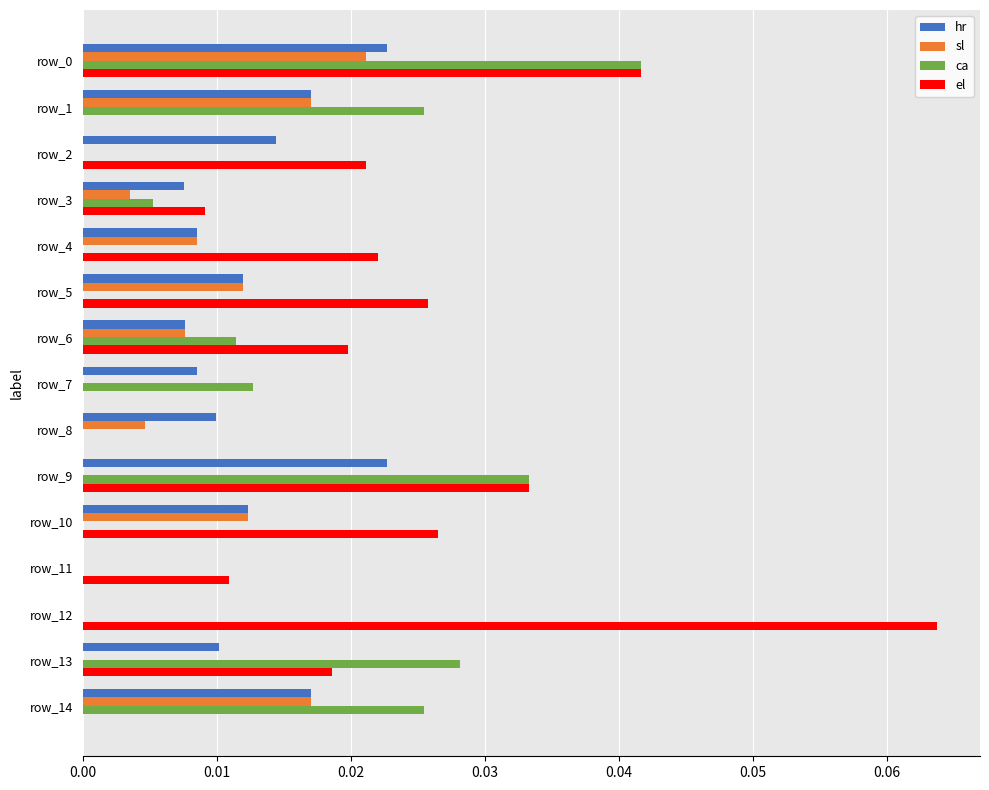

Is it true that el equals 0.0 at row_13?

True